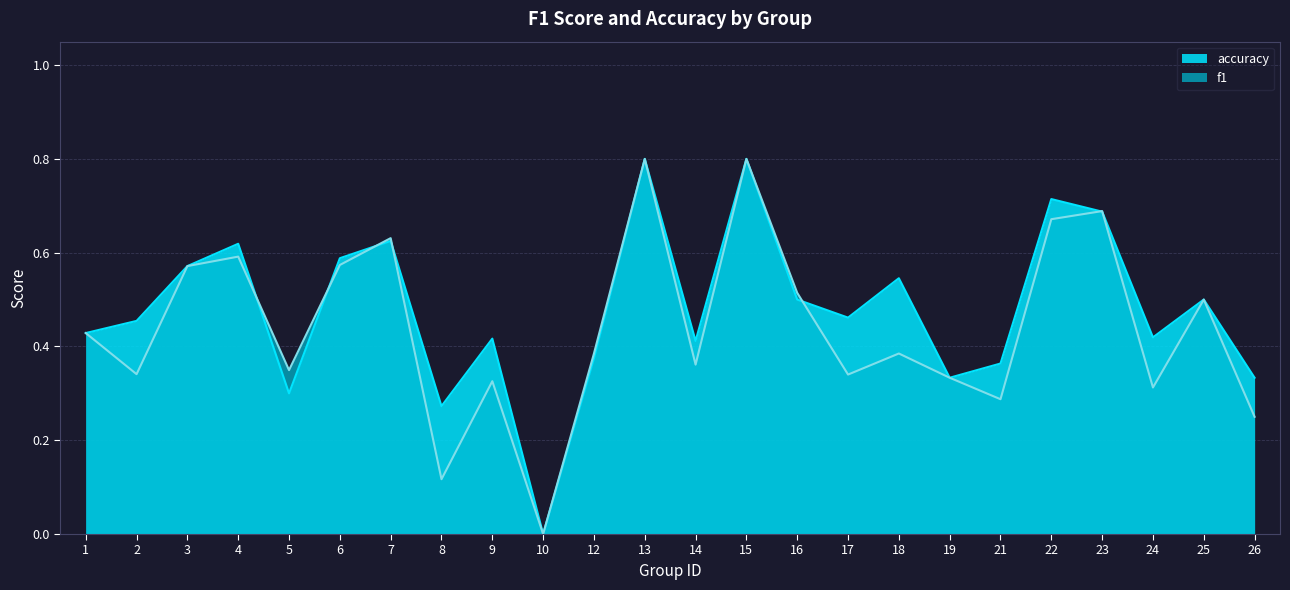

The f1 series shows 0.4 at 12. True or false?

True